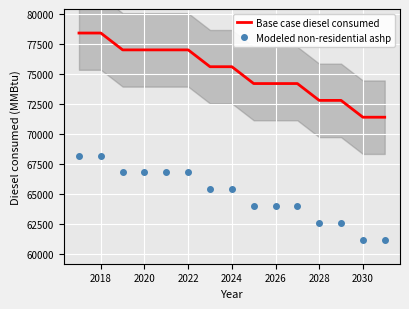

What is the highest value of the Base case diesel consumed series?

78388.0